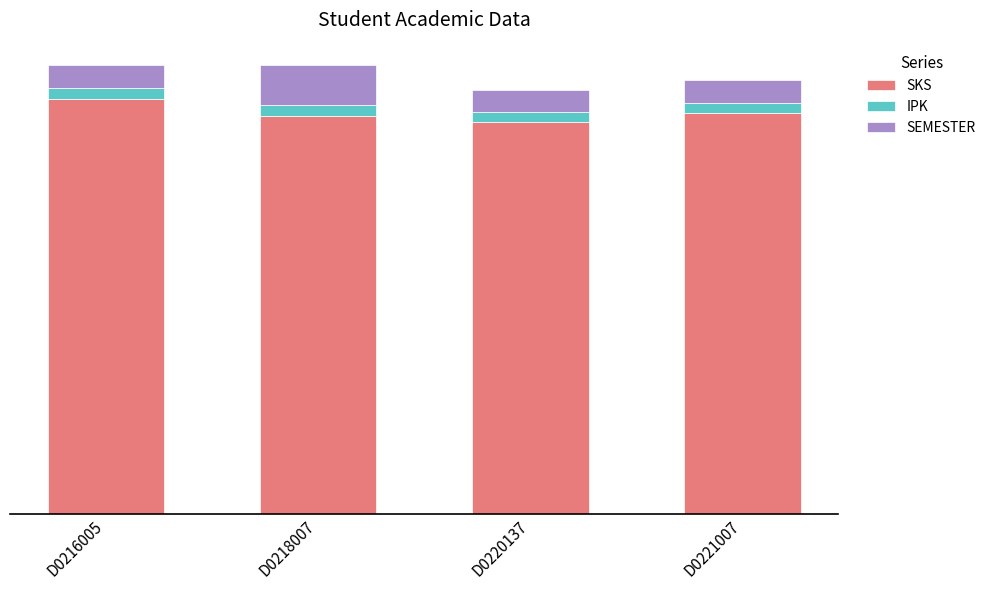

Is it true that IPK equals 3.7 at D0218007?

True